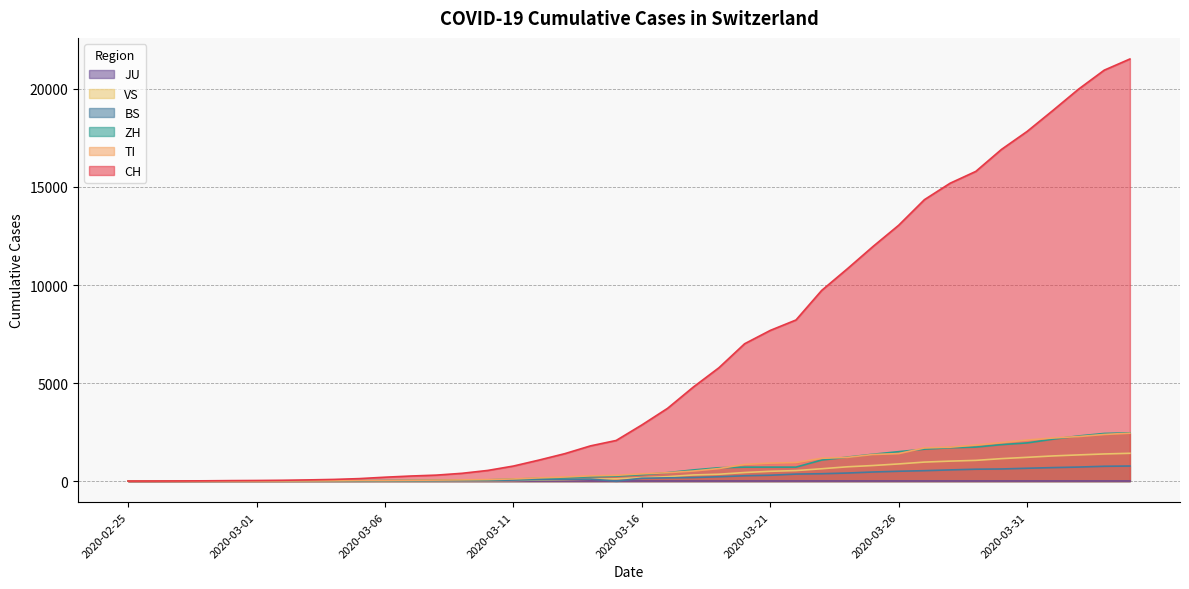

What is the difference between the maximum and second lowest values in the ZH series?

2461